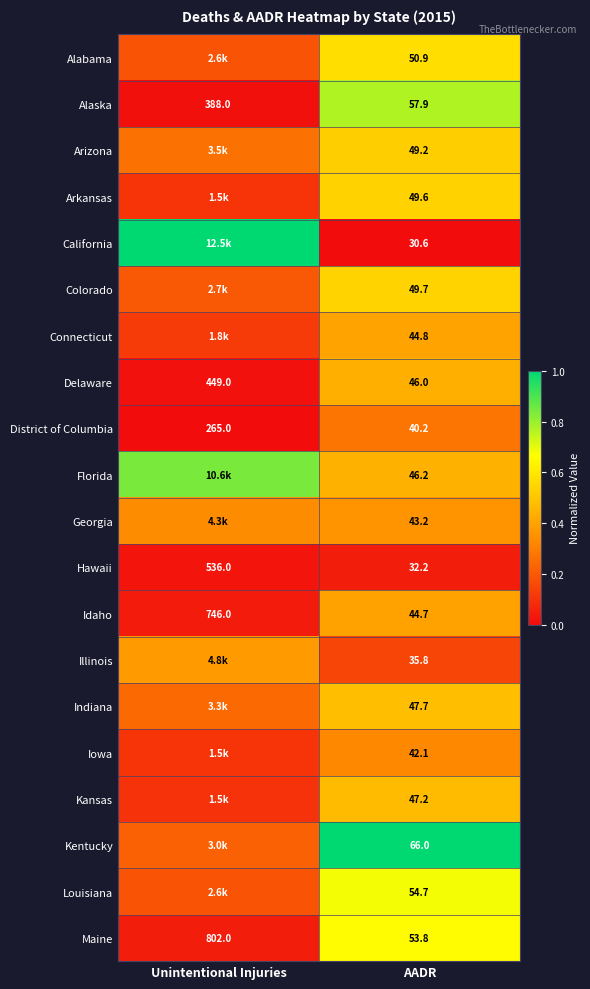

Rank the series at AADR from highest to lowest value.

Kentucky, Alaska, Louisiana, Maine, Alabama, Colorado, Arkansas, Arizona, Indiana, Kansas, Florida, Delaware, Connecticut, Idaho, Georgia, Iowa, District of Columbia, Illinois, Hawaii, California